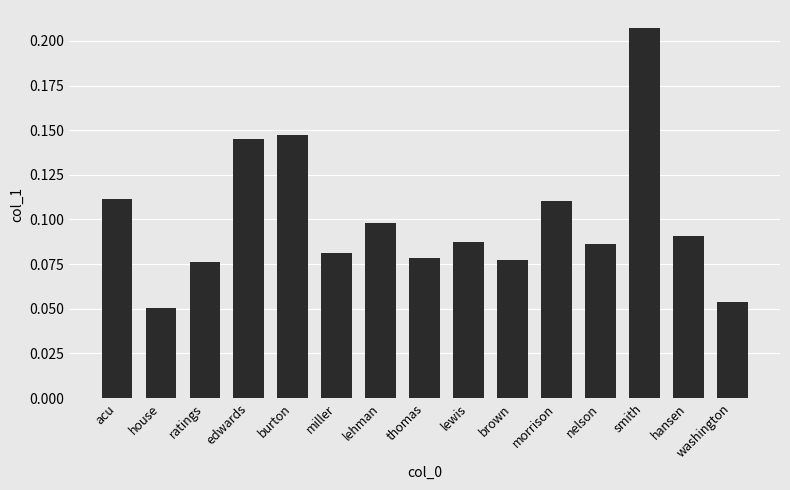

What is the sum of all values?

1.5